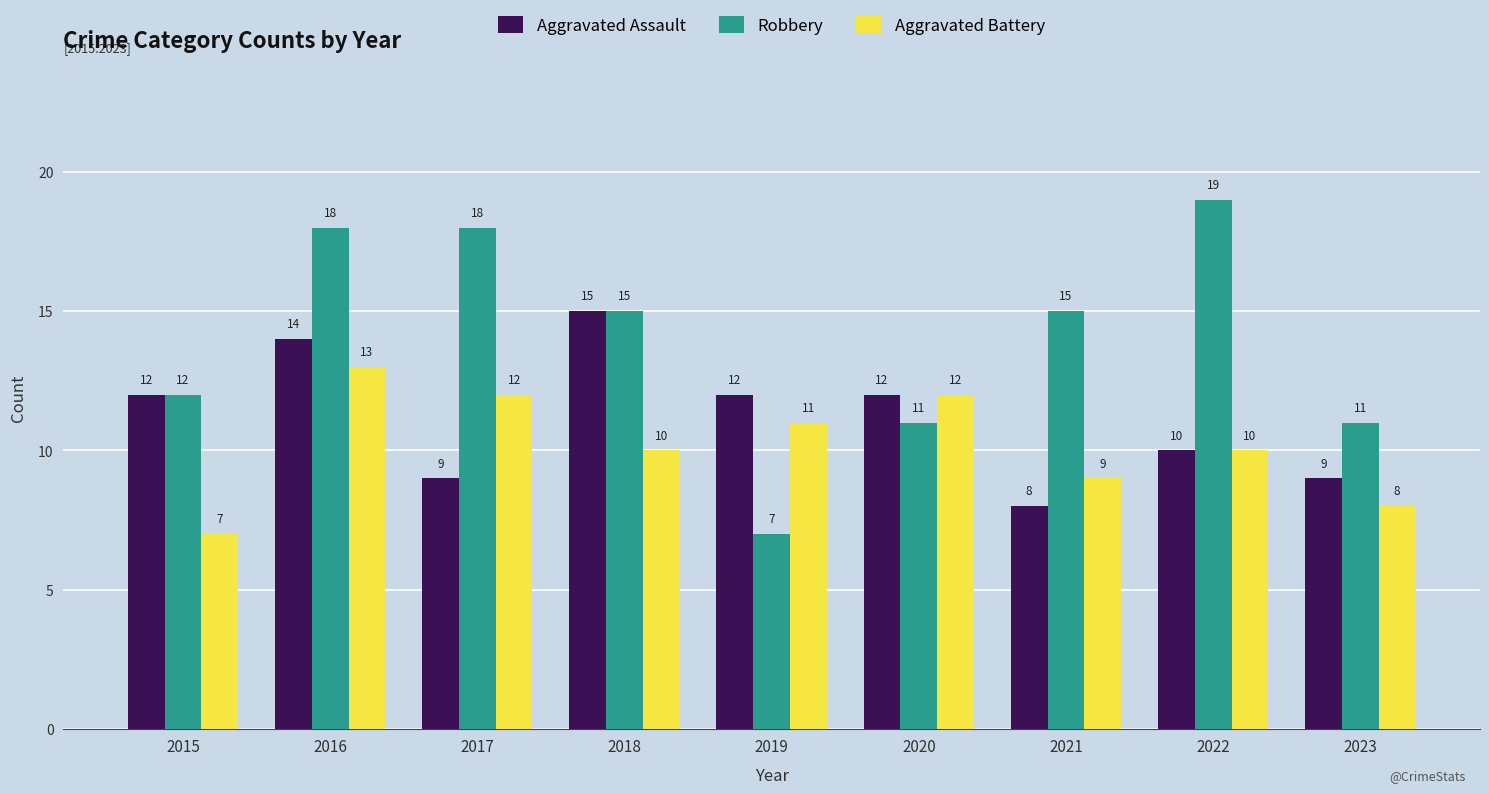

What is the spread (max minus min) of values at 2022?

9